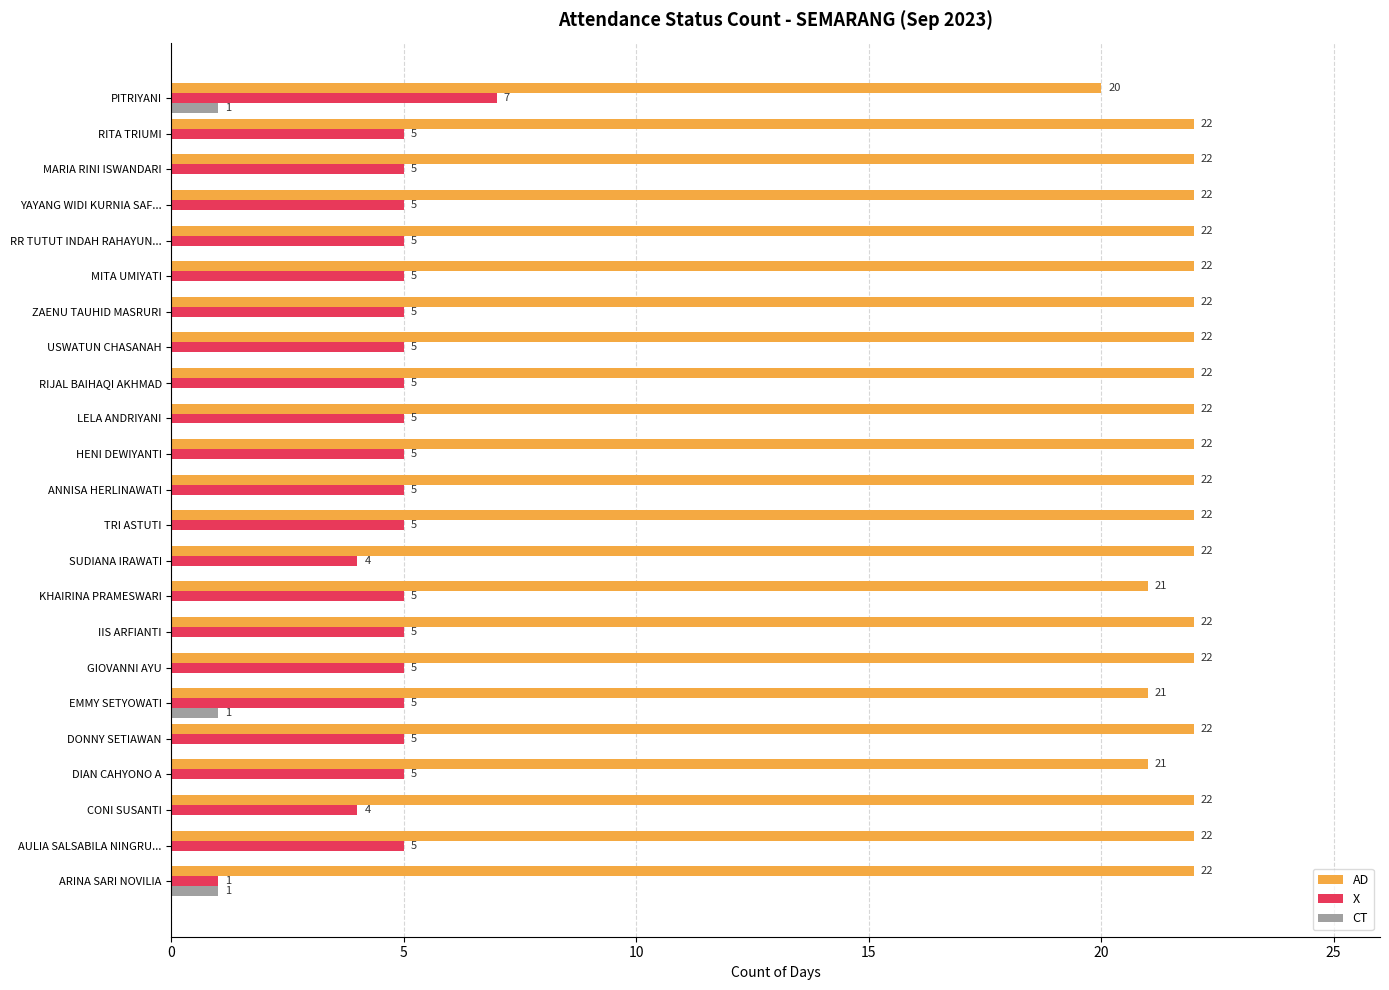

How many values in the CT series exceed 0?

3